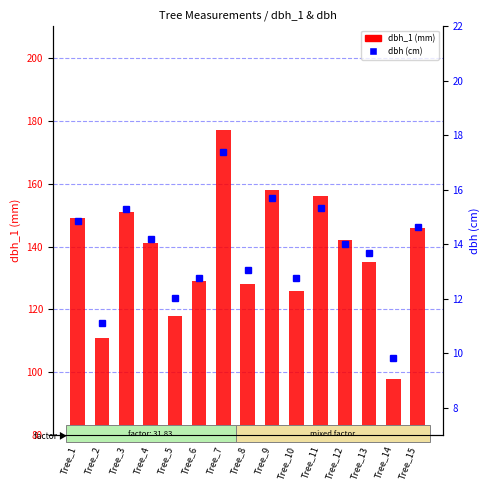

Reading right to left, transcribe all the data shown in this chart.

dbh_1: 146.0	98.0	135.0	142.0	156.0	126.0	158.0	128.0	177.0	129.0	118.0	141.0	151.0	111.0	149.0
dbh: 14.7	9.8	13.7	14.0	15.3	12.8	15.7	13.1	17.4	12.8	12.1	14.2	15.3	11.1	14.8